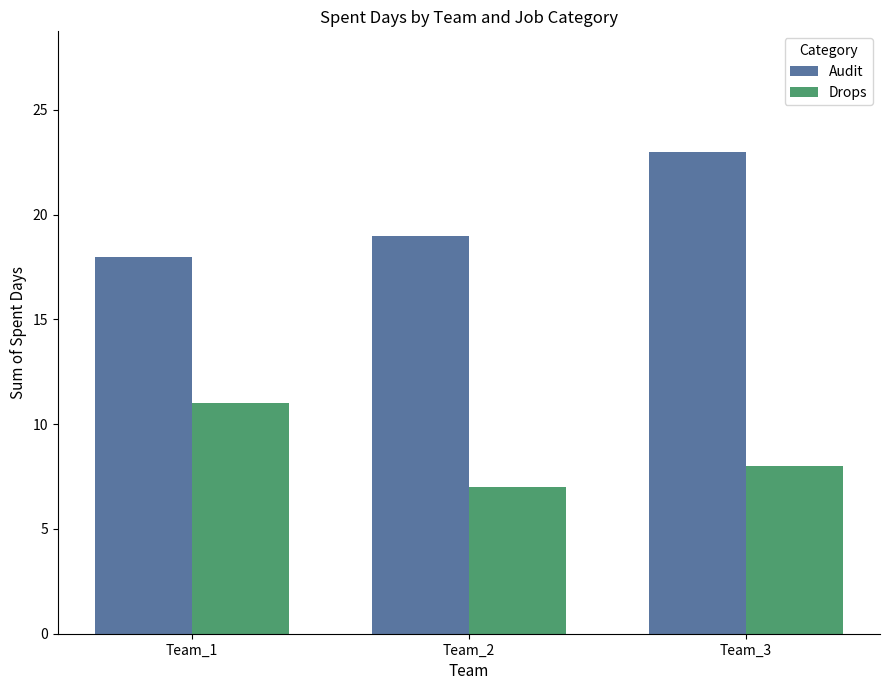

Which series has the widest spread of values?

Audit